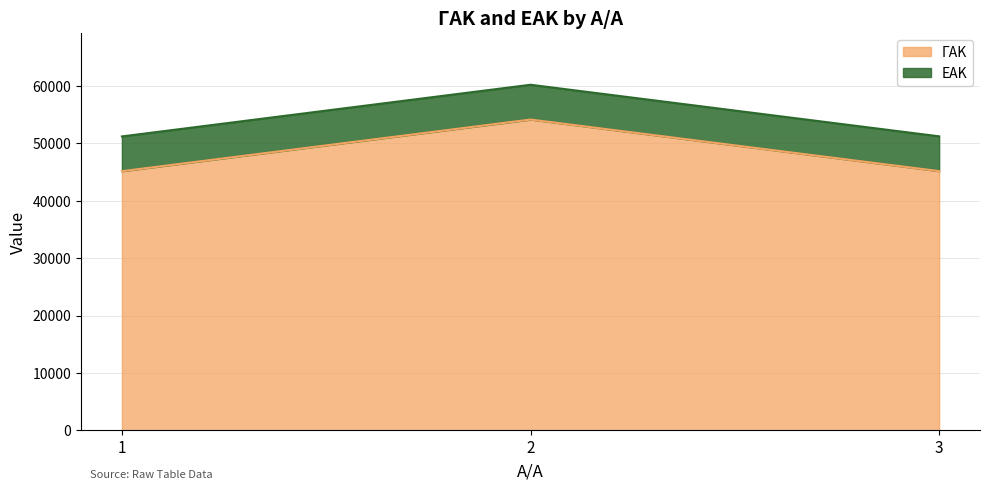

Rank the categories by value from highest to lowest.

2, 3, 1